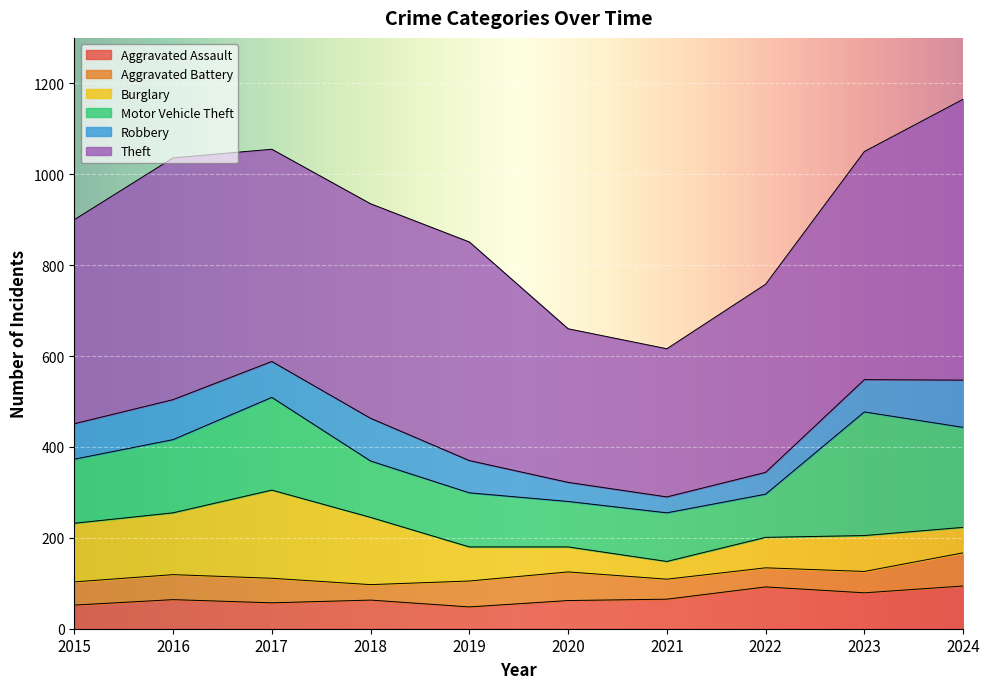

How many data points does each series have?

10